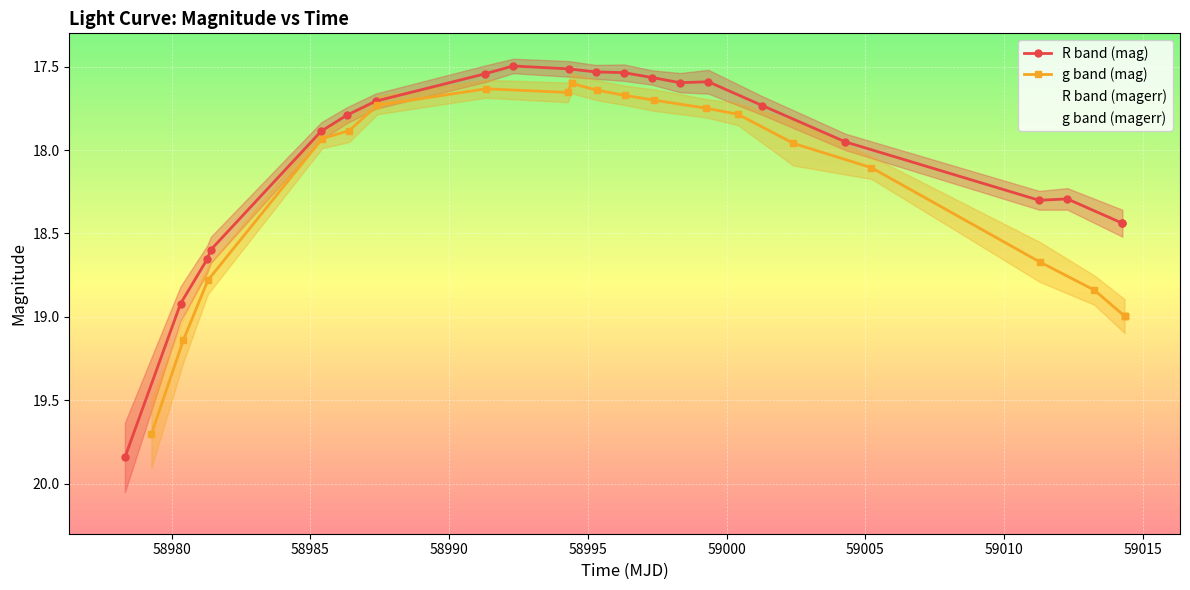

How many interior local peaks does the R band (mag) series have?

2